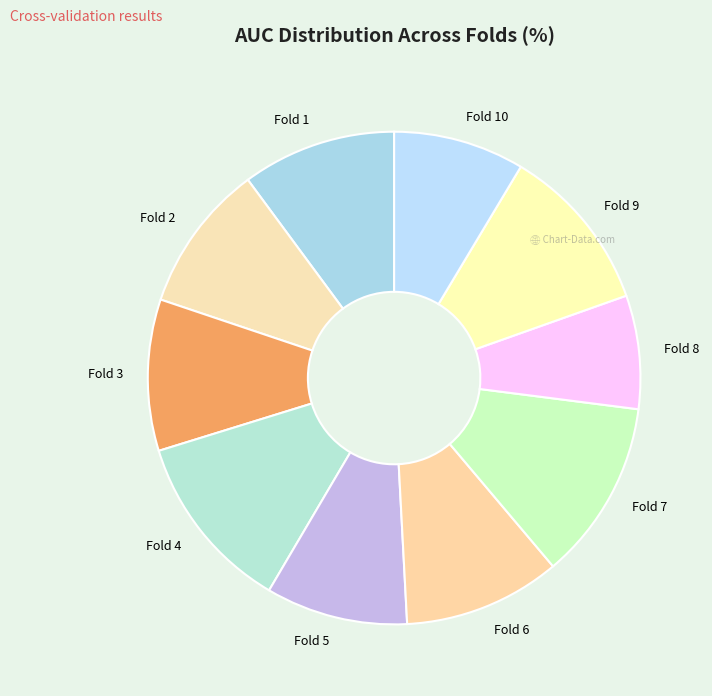

How many slices are in this pie chart?

10